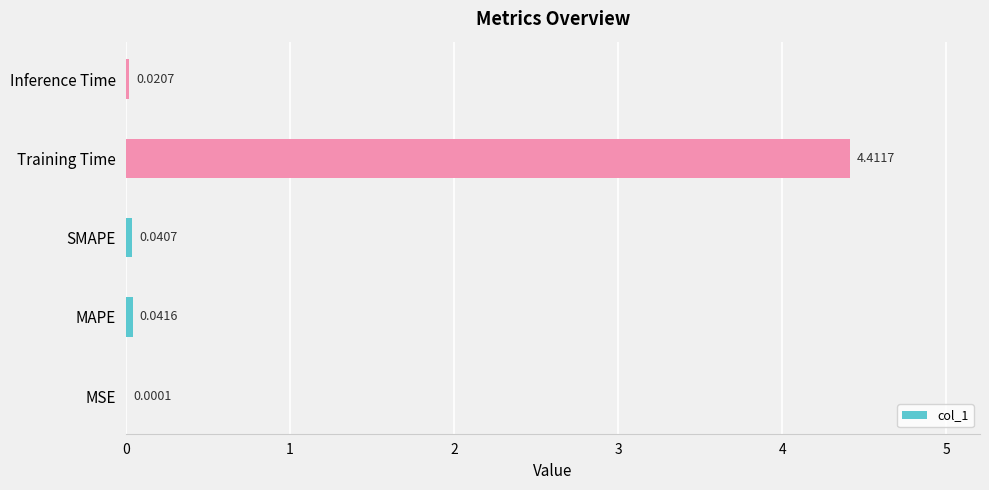

At which category does the chart reach its peak across all series?

Training Time